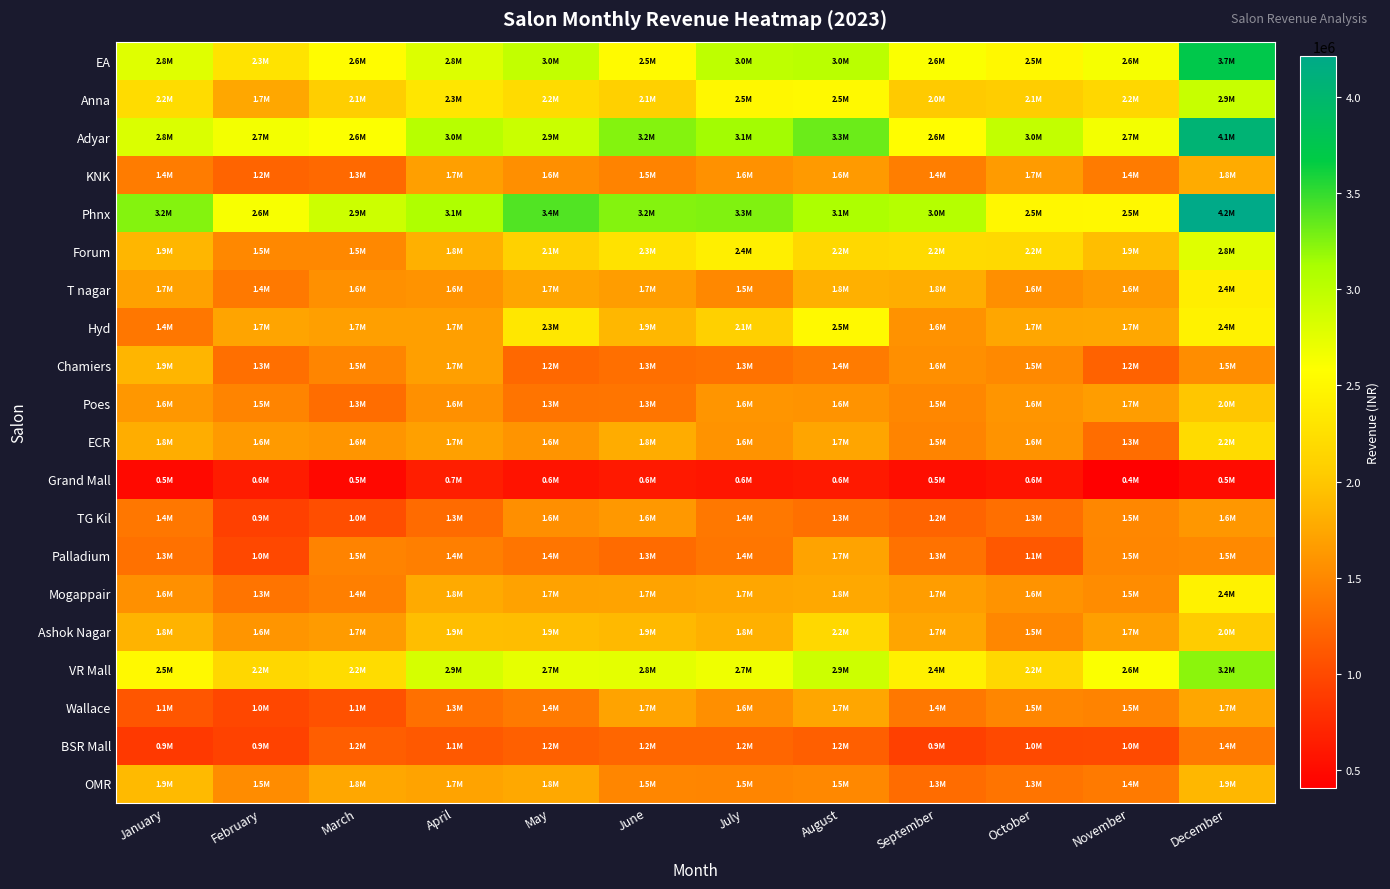

What is the difference between the highest and lowest values at August?

2713118